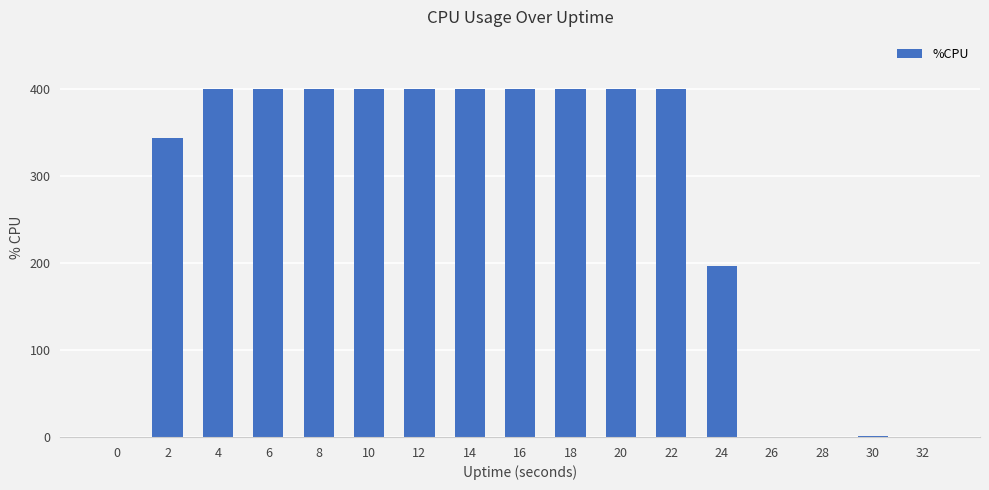

What is the greatest value displayed?

400.0